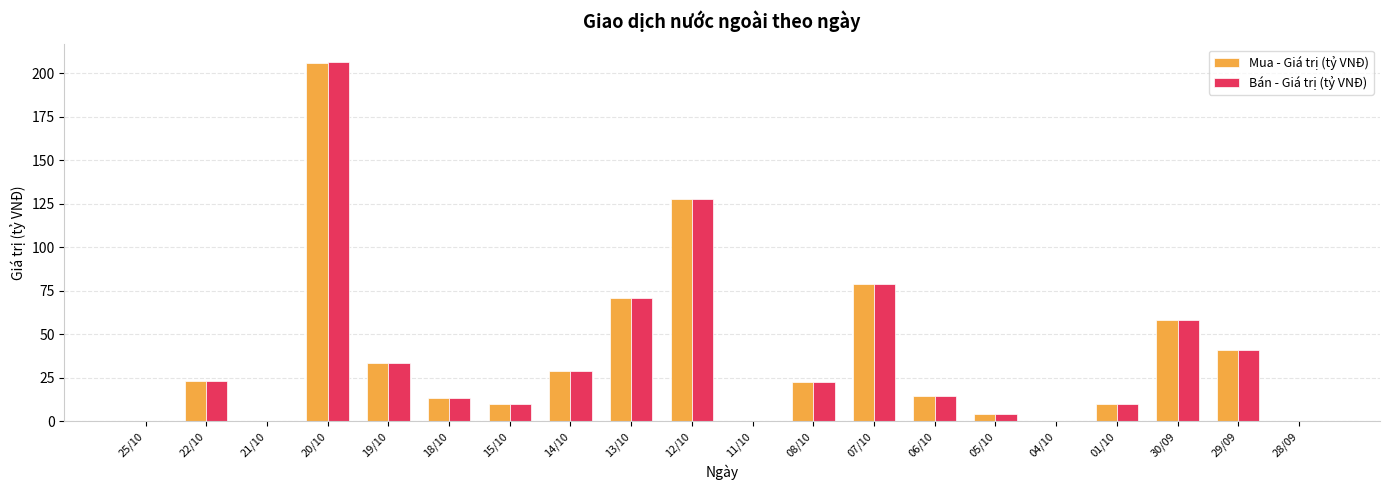

What is the highest value of the Mua - Giá trị (tỷ VNĐ) series?

206.1